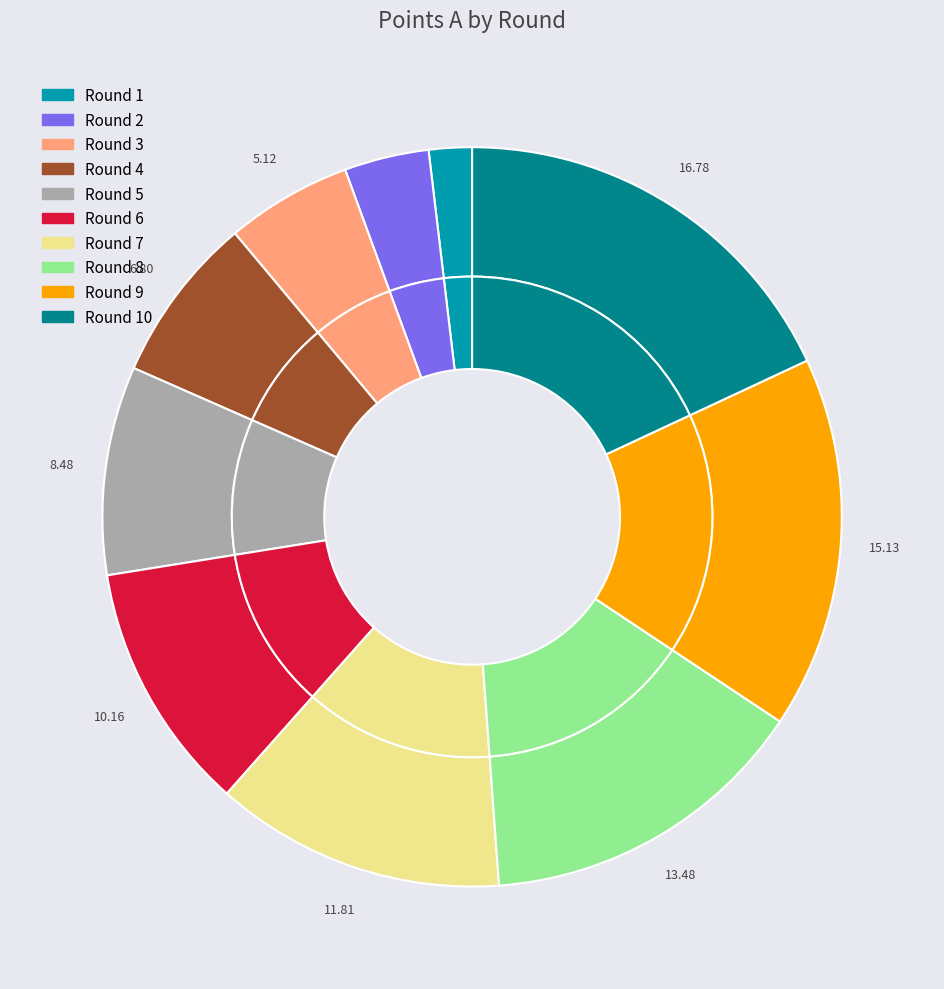

Is there any slice that represents more than half of the pie?

No